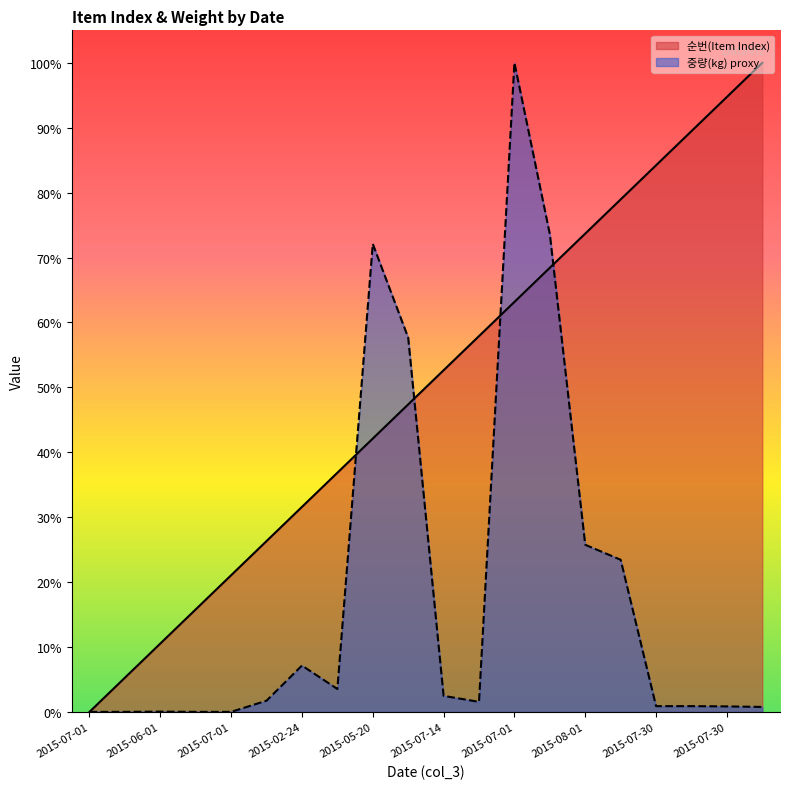

What is the difference between the 순번(Item Index) values at 2015-06-01 and 2015-07-07?

36.8